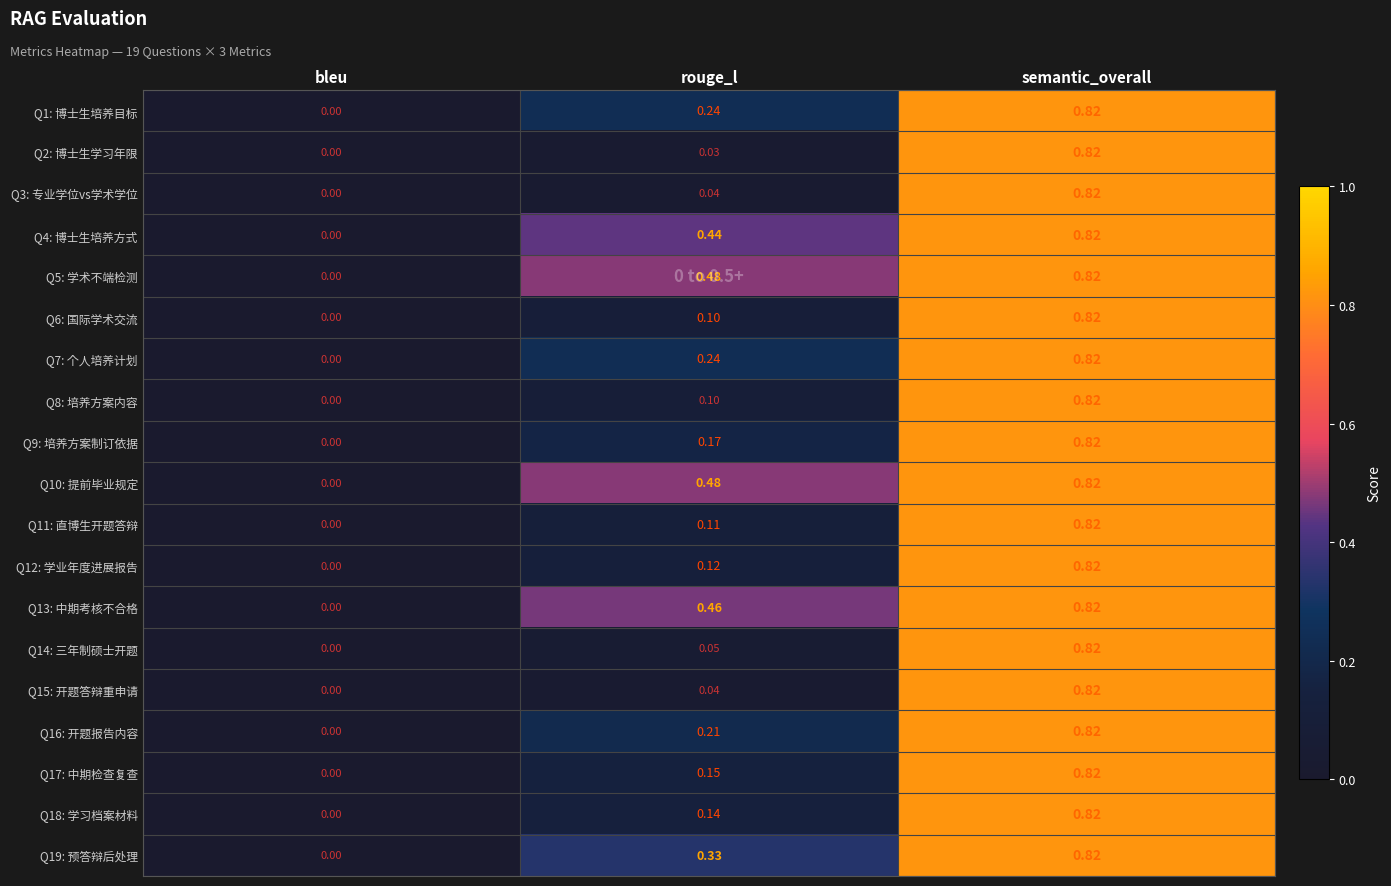

Is the value of Q10: 提前毕业规定 at rouge_l greater than the value of Q2: 博士生学习年限 at rouge_l?

Yes